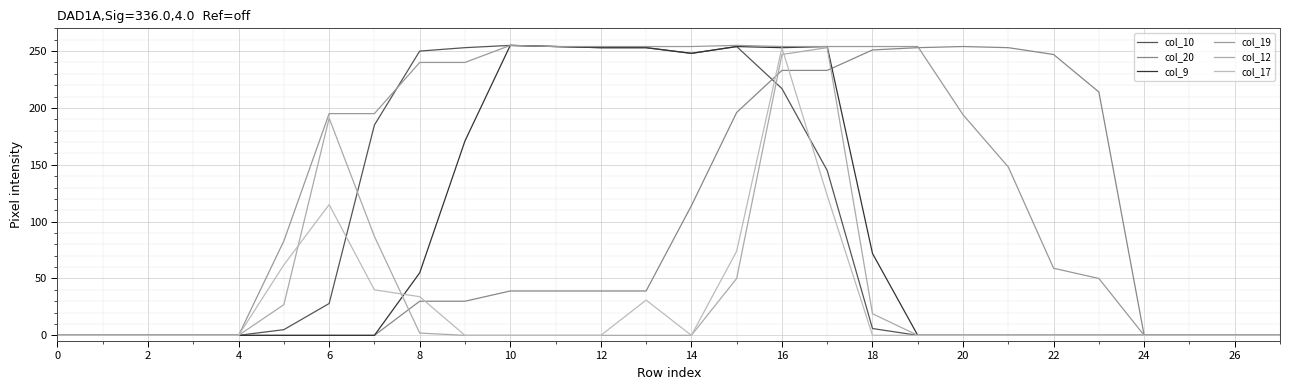

Reading left to right, list all the values displayed in this chart.

col_10: 0	0	0	0	0	5	28	185	250	253	255	254	253	253	248	254	217	145	6	0	0	0	0	0	0	0	0	0
col_20: 0	0	0	0	0	0	0	0	30	30	39	39	39	39	114	196	233	233	251	253	254	253	247	214	0	0	0	0
col_9: 0	0	0	0	0	0	0	0	55	171	255	254	253	253	248	254	253	254	72	0	0	0	0	0	0	0	0	0
col_19: 0	0	0	0	0	83	195	195	240	240	255	254	254	254	254	255	254	254	254	254	194	148	59	50	0	0	0	0
col_12: 0	0	0	0	0	27	191	87	2	0	0	0	0	0	0	50	247	253	19	0	0	0	0	0	0	0	0	0
col_17: 0	0	0	0	0	62	115	40	34	0	0	0	0	31	0	74	253	123	0	0	0	0	0	0	0	0	0	0